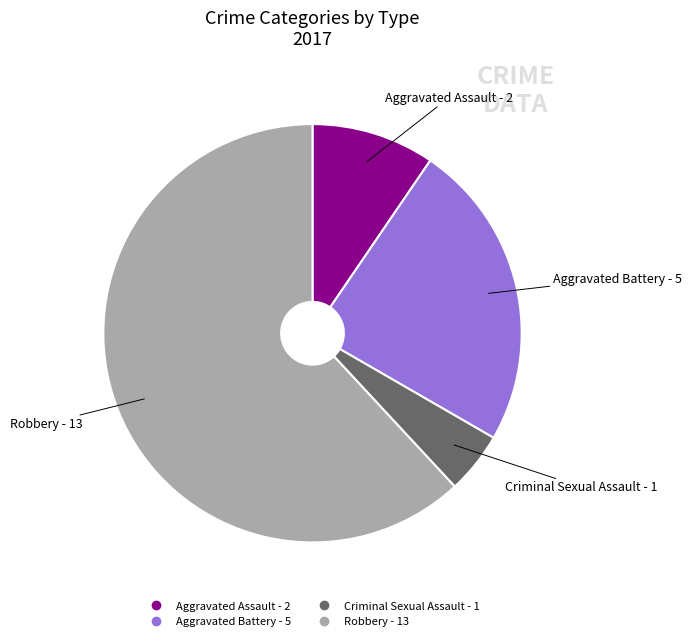

Does Criminal Sexual Assault represent more than half of the total?

No